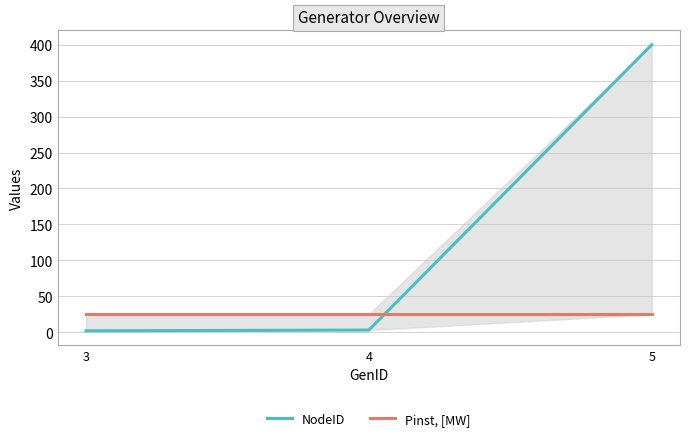

Which series changed the most between 3 and 4?

NodeID